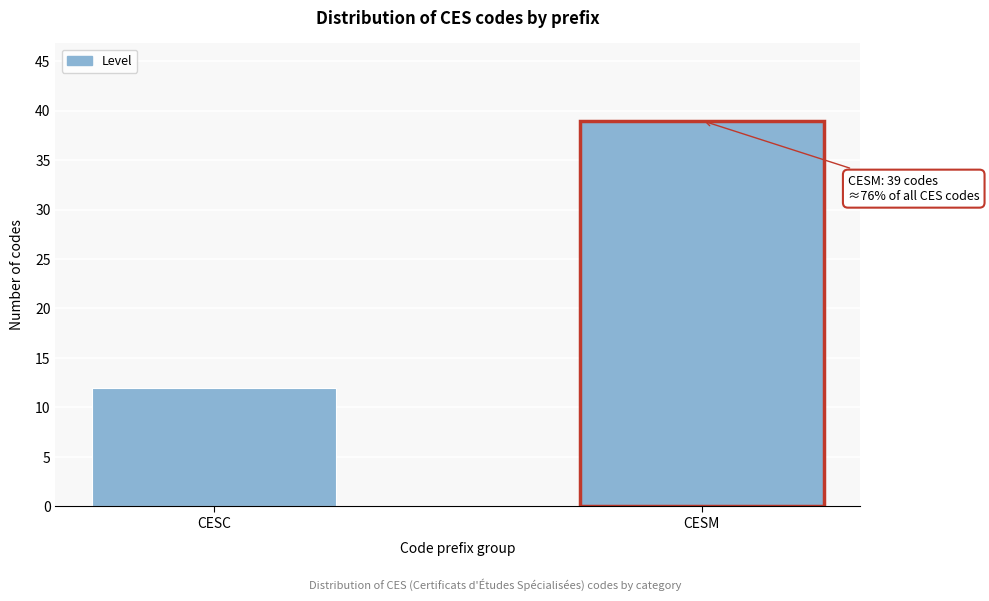

Reading left to right, list all the values displayed in this chart.

CESC=12	CESM=39